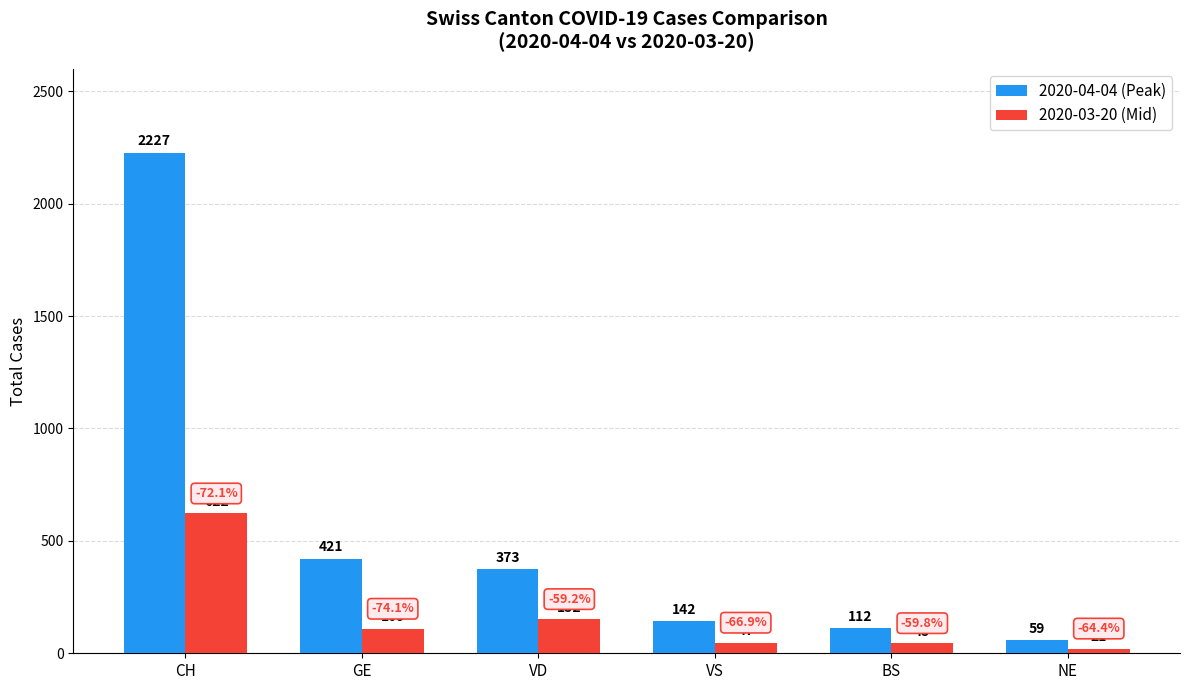

What is the value of the 2020-03-20 (Mid) bar at the 1st from the left?

622